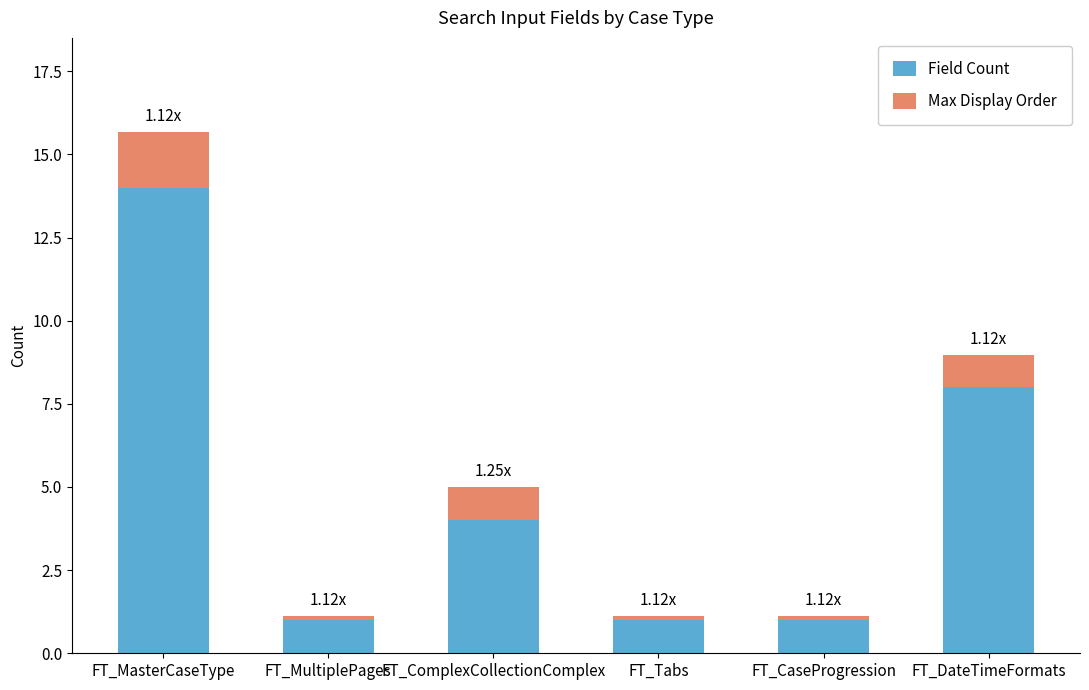

At which category is the sum across all series the highest?

FT_MasterCaseType